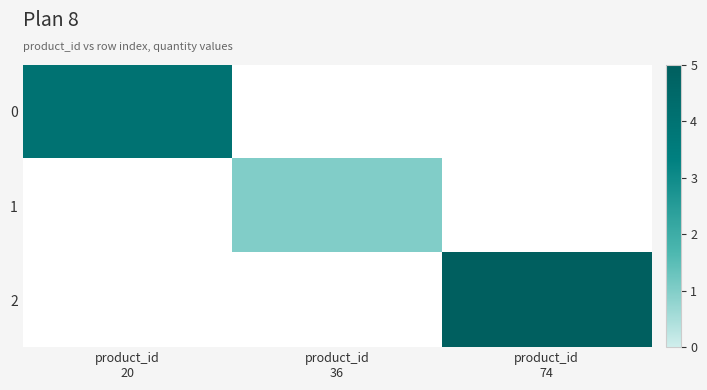

True or false: 2 has a value of 3.3 at product_id 74.

False